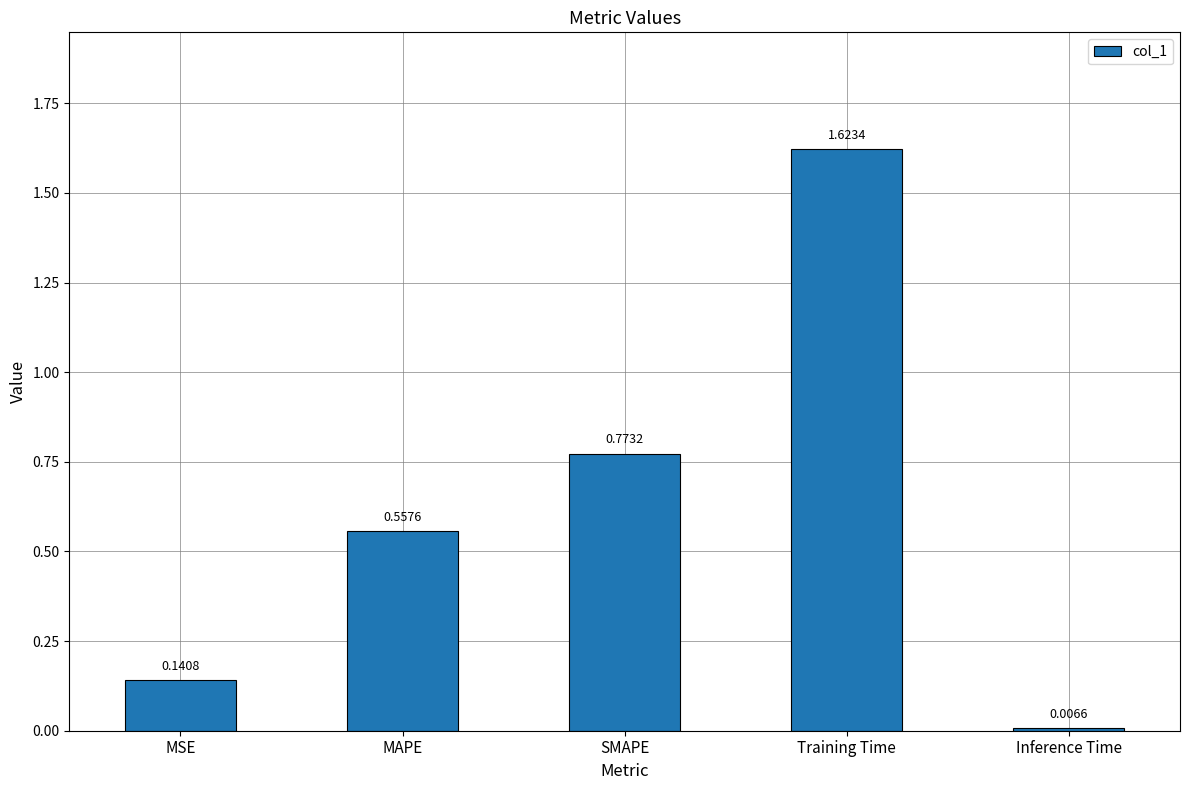

Does the chart contain any negative values?

No